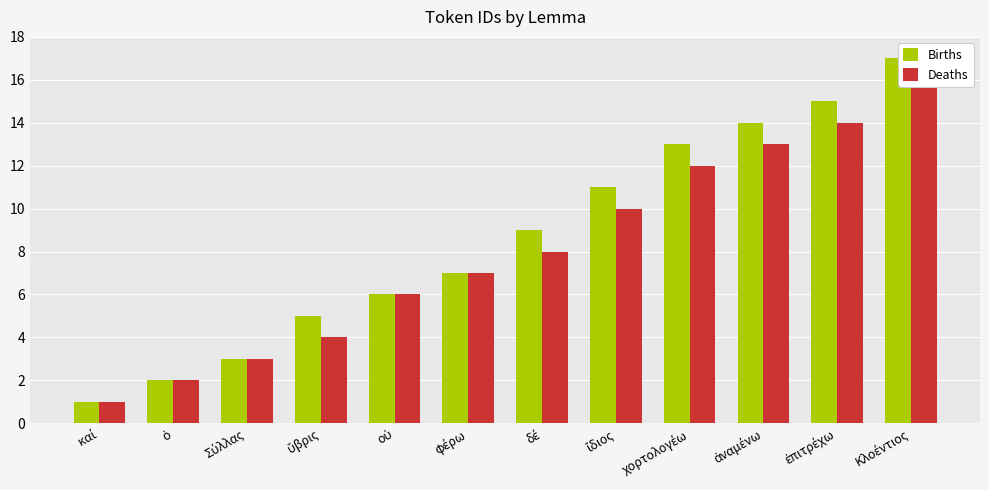

What is the total value across all series at φέρω?

14